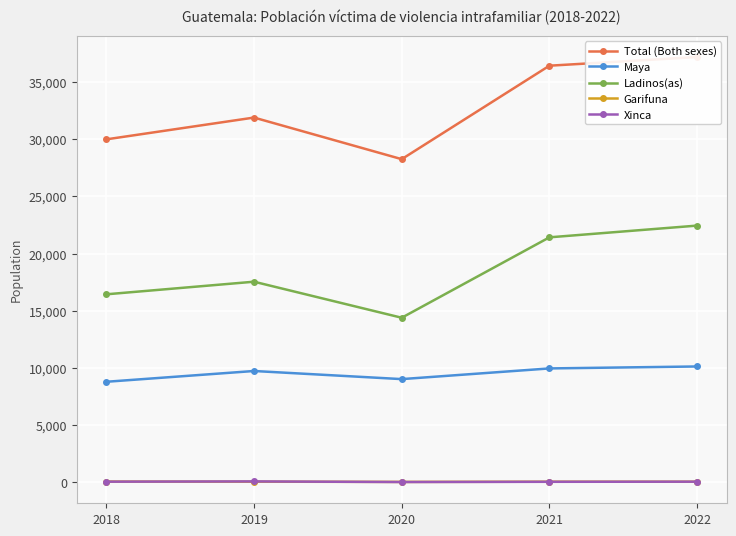

What is the smallest value displayed?

18